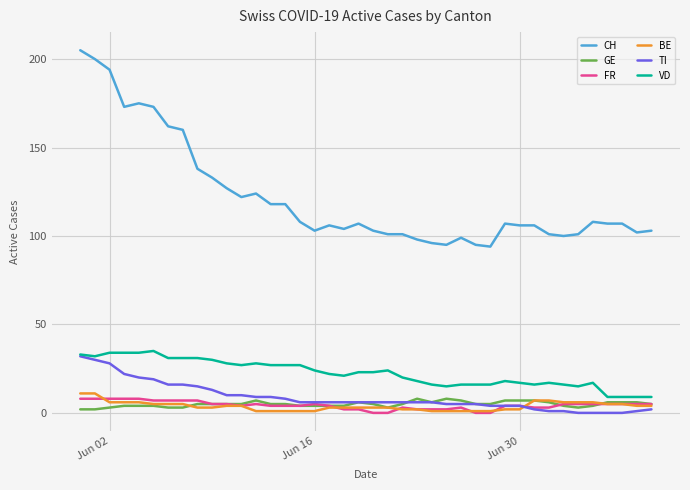

True or false: TI and CH cross at least once.

False